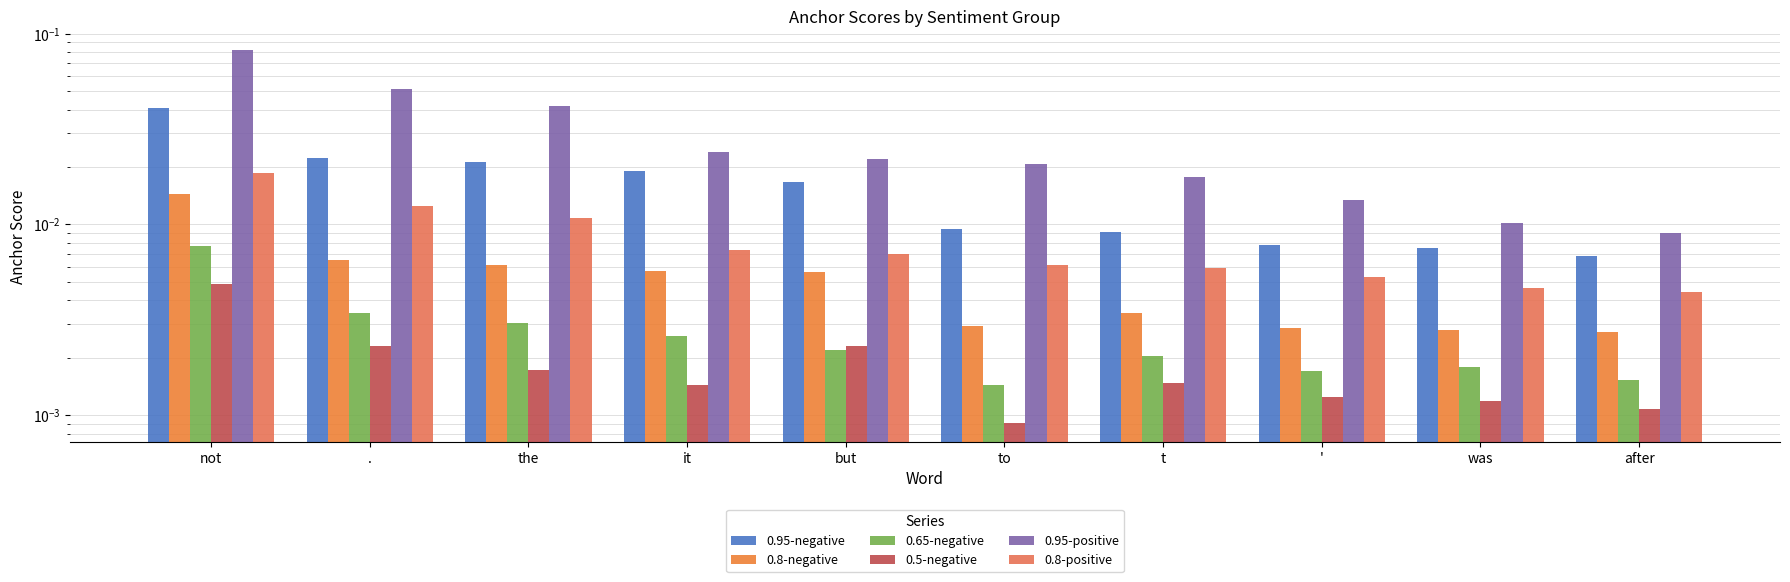

Which has a higher value, t or not?

not